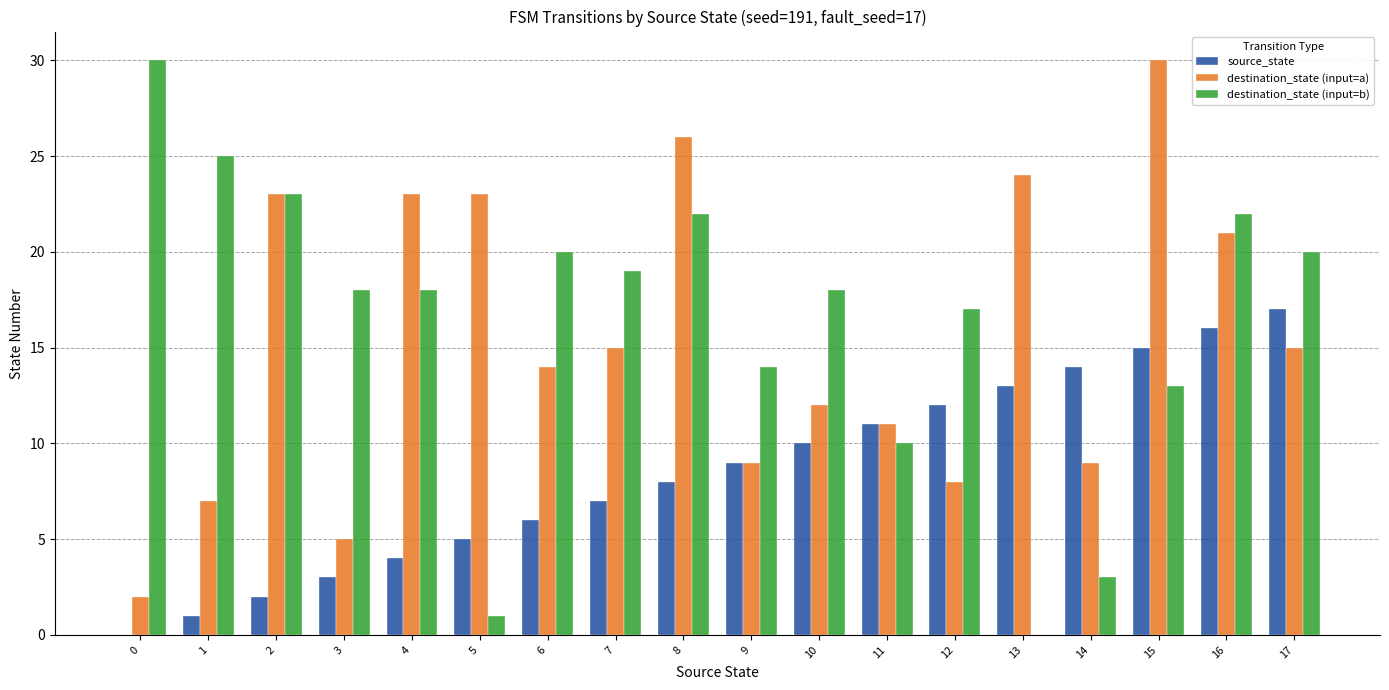

Between 5 and 11, which series saw the biggest shift?

destination_state (input=a)